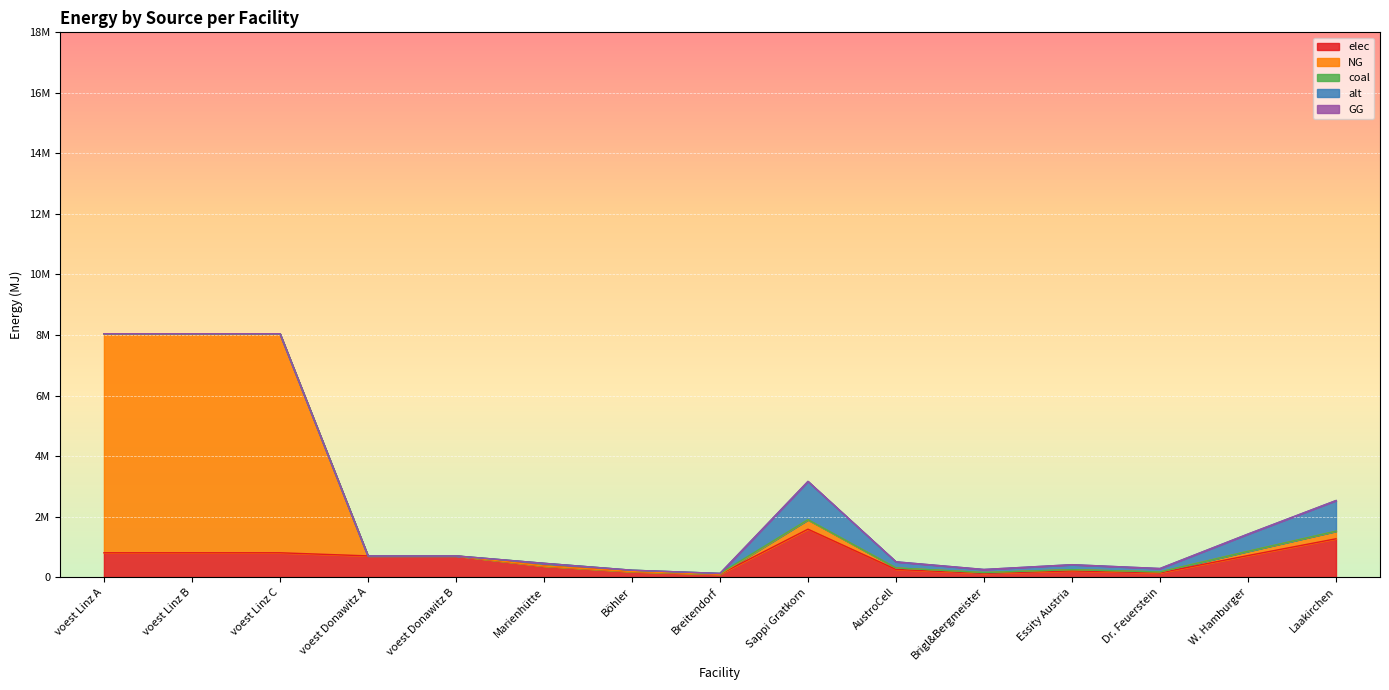

The NG series shows 40183.7 at Essity Austria. True or false?

True